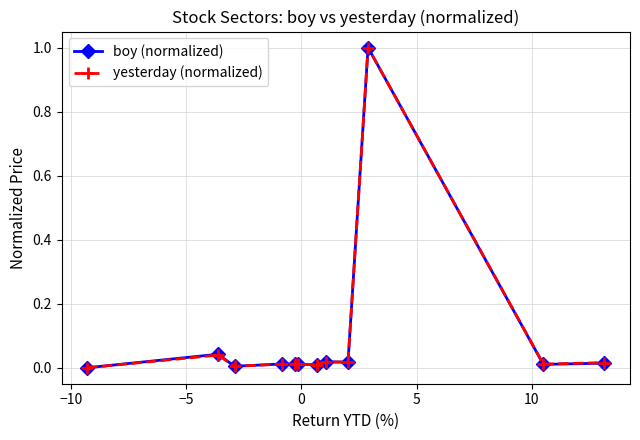

What is the greatest value displayed?

1.0